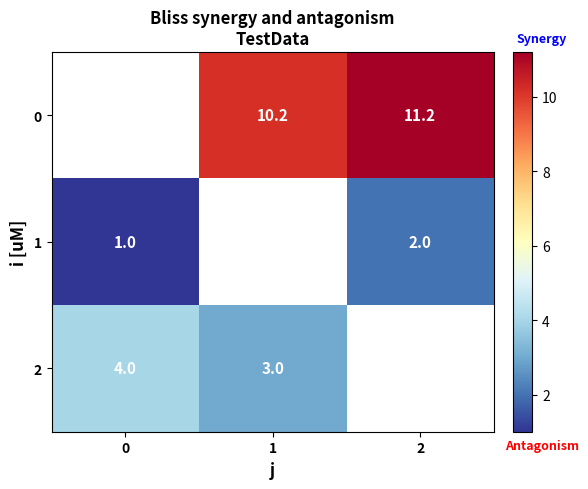

Between 0 and 2, which is larger?

2